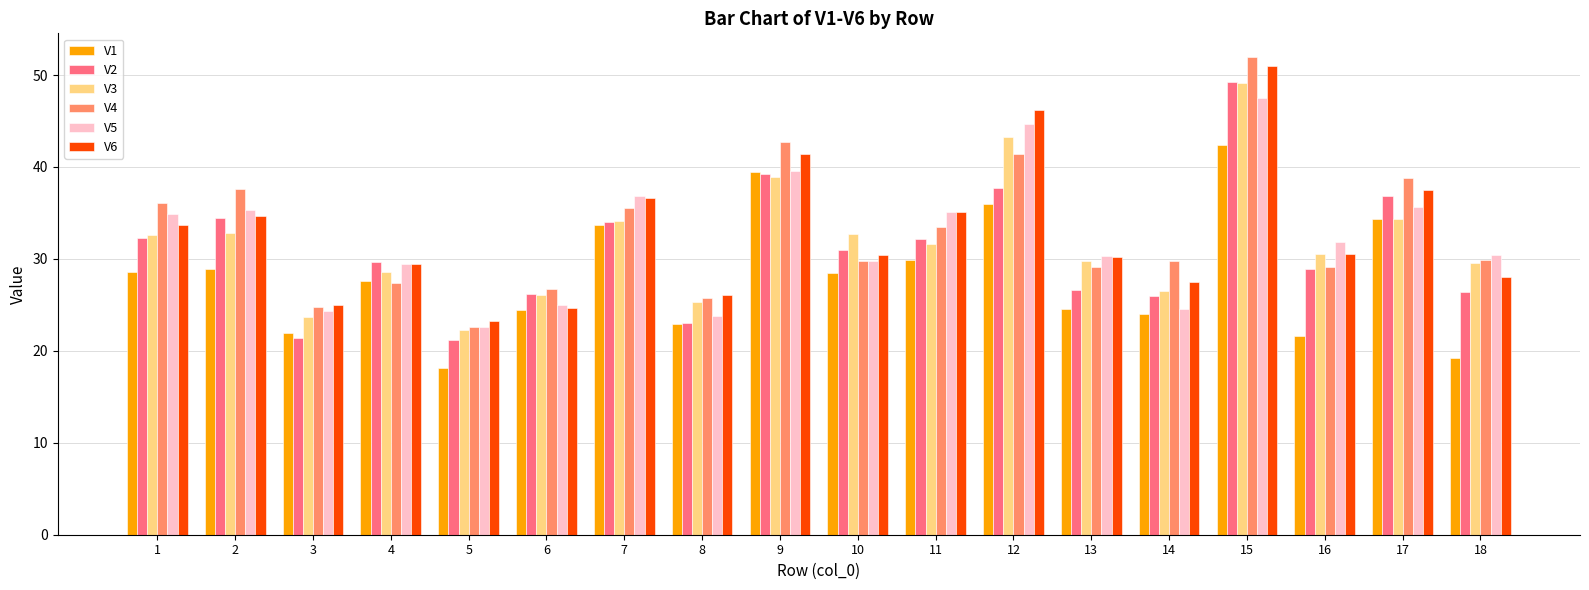

At which category is the sum across all series the highest?

15